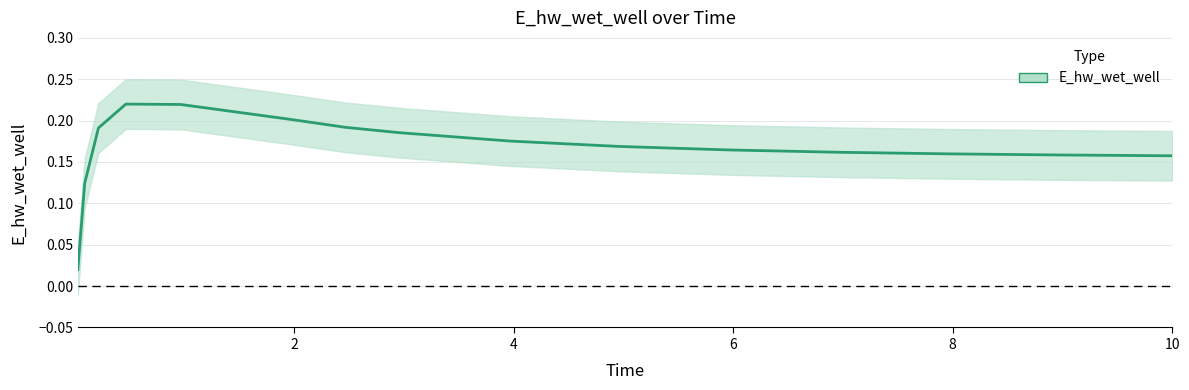

What position from the right is 1.96875?

11